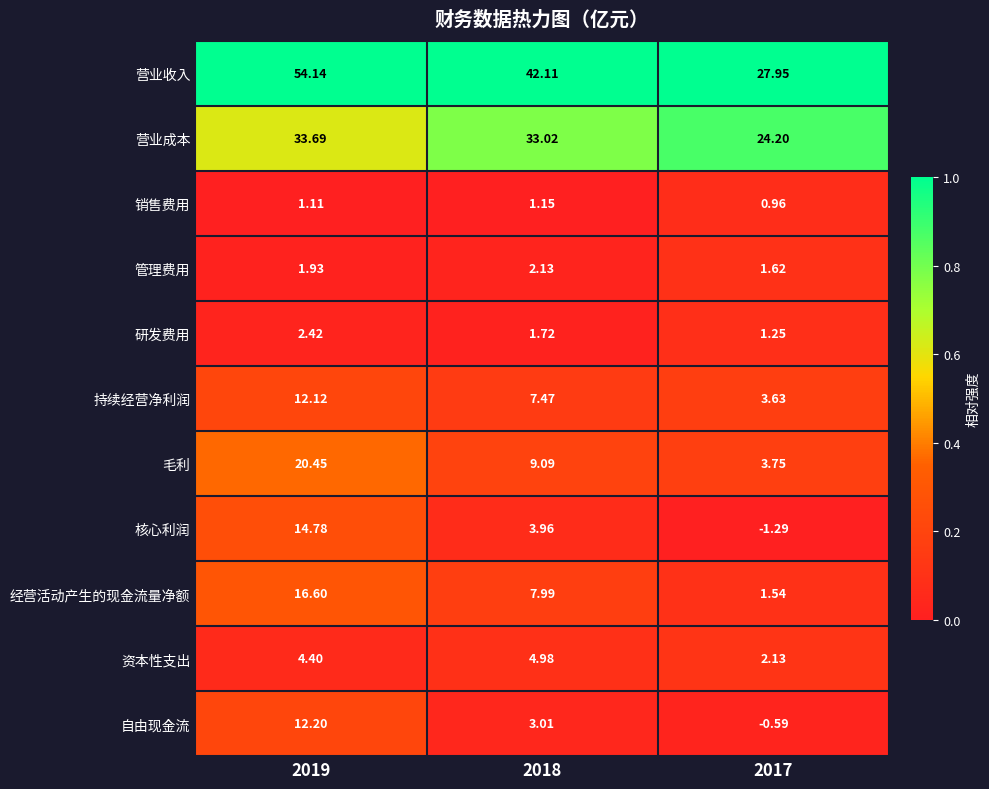

Which series has the widest spread of values?

营业收入